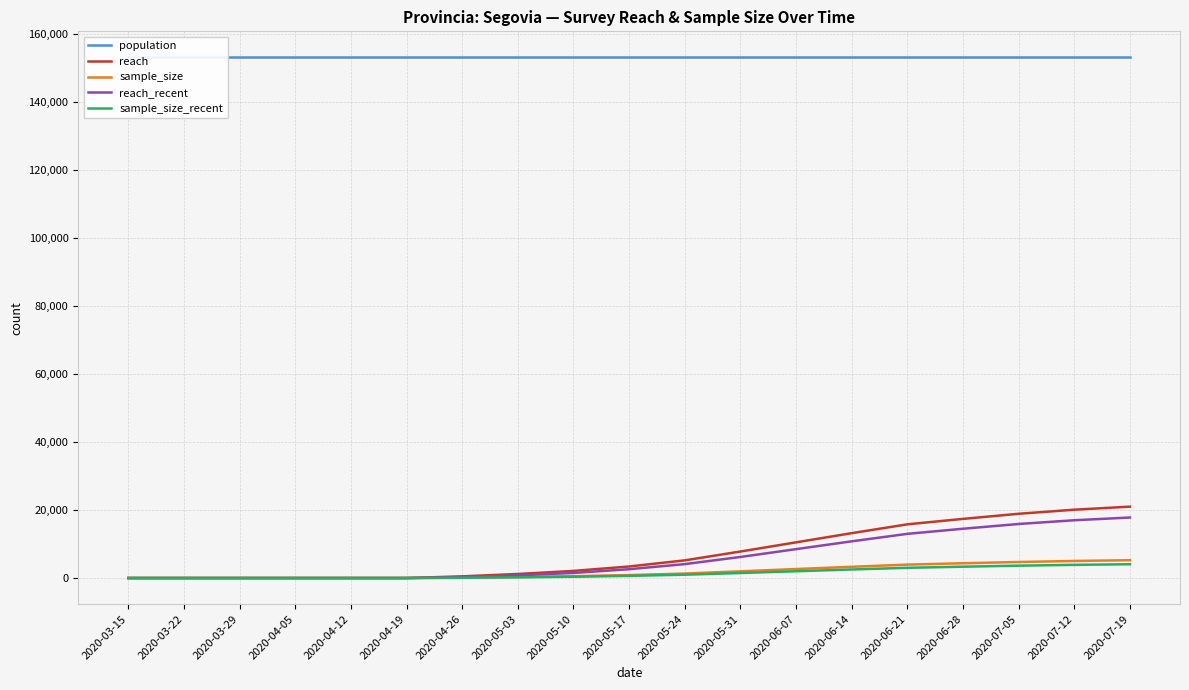

What is the total value across all series at 2020-04-12?

153129